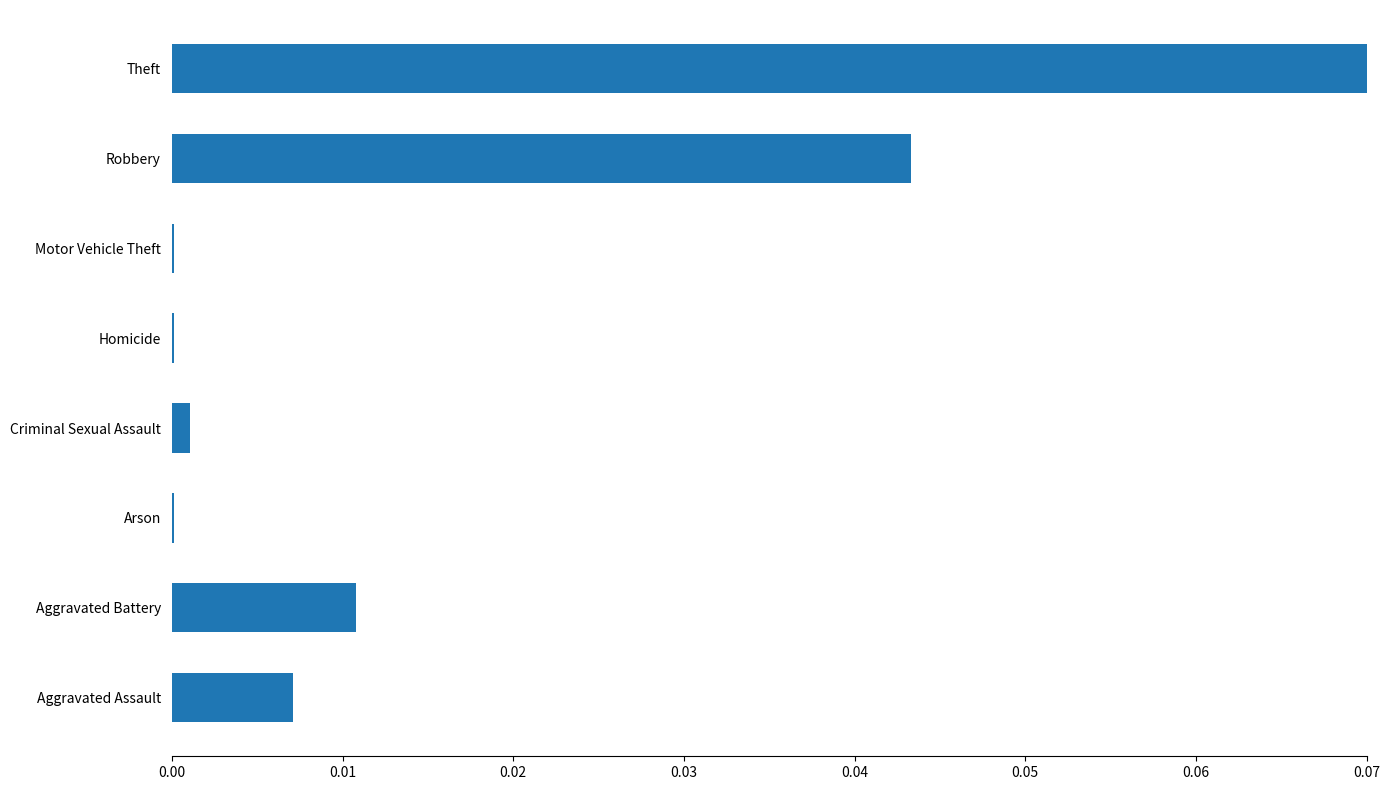

The chart shows a value of 0.0 at Criminal Sexual Assault. True or false?

True